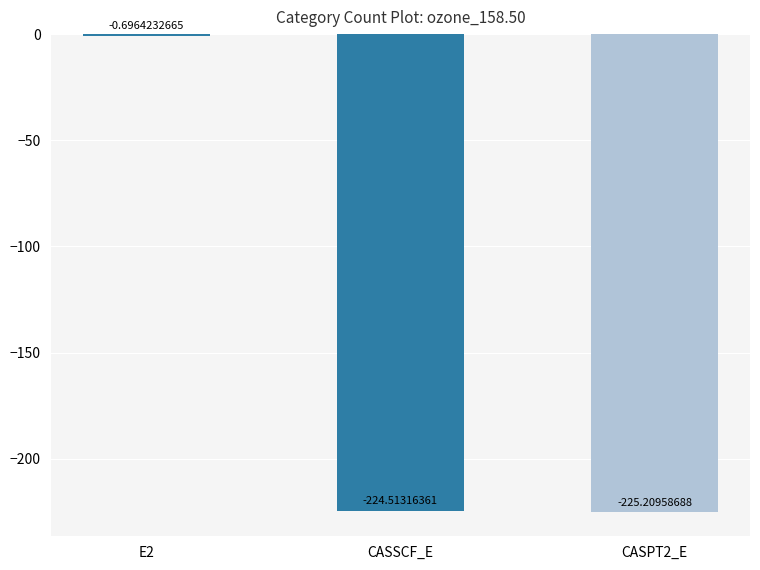

The chart shows a value of -109.8 at CASSCF_E. True or false?

False